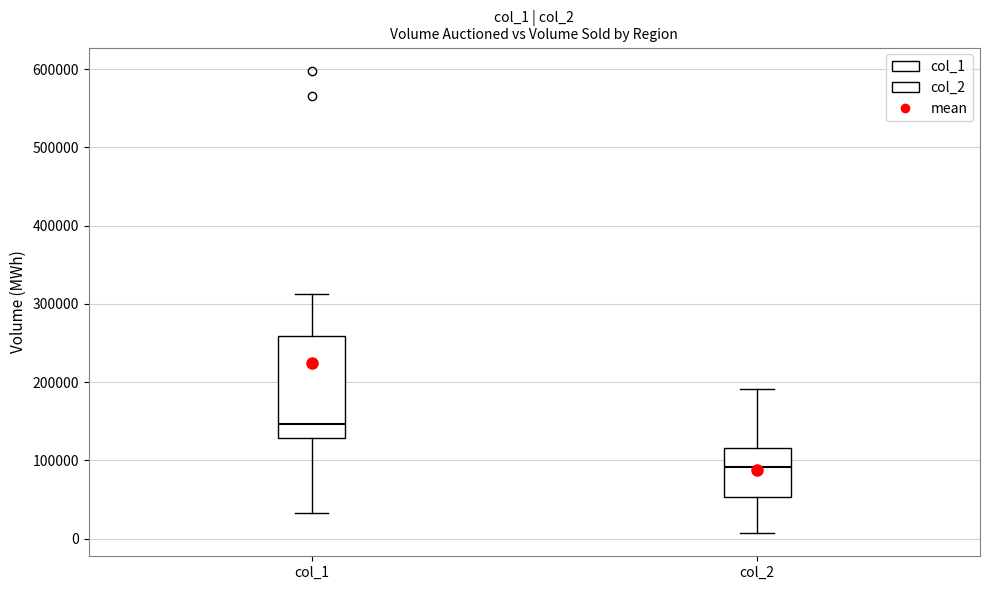

Which box is the tallest, from its lower edge to its upper edge?

col_1